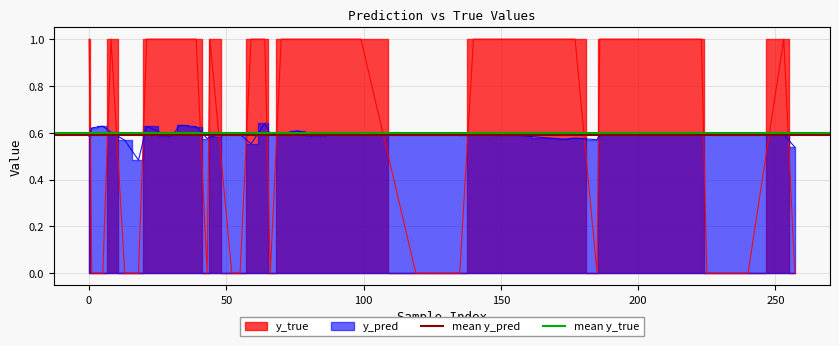

Which series has the largest total across all categories?

mean y_true